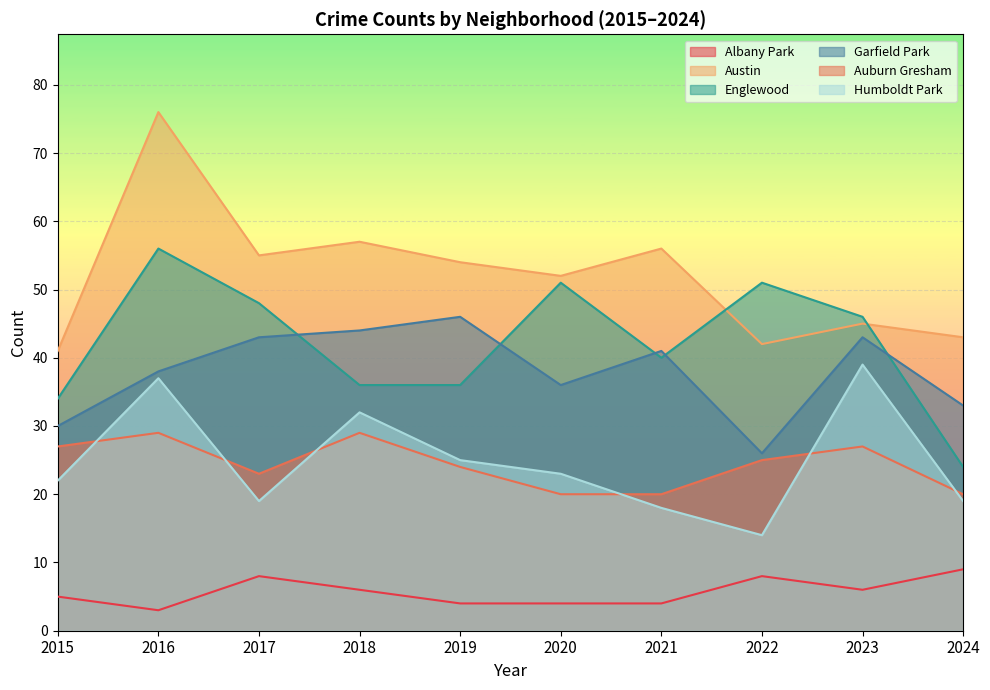

Where does the Garfield Park series first go above 41?

2017